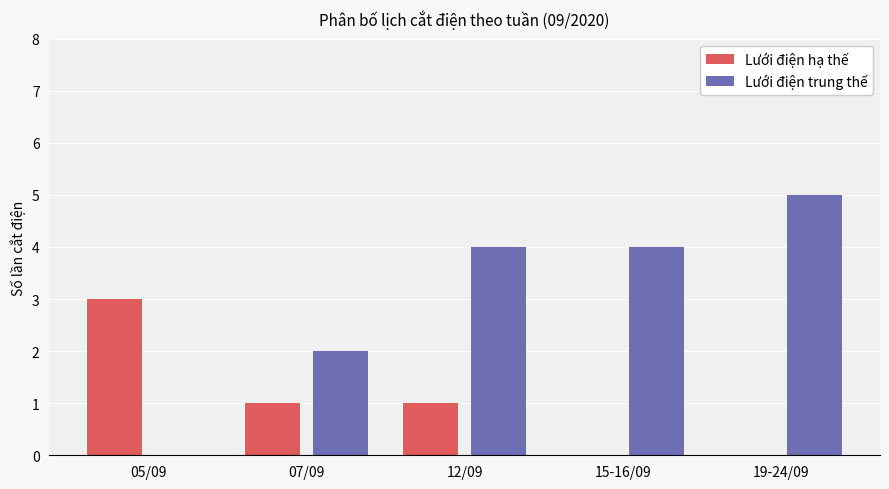

What is the highest value of the Lưới điện hạ thế series?

3